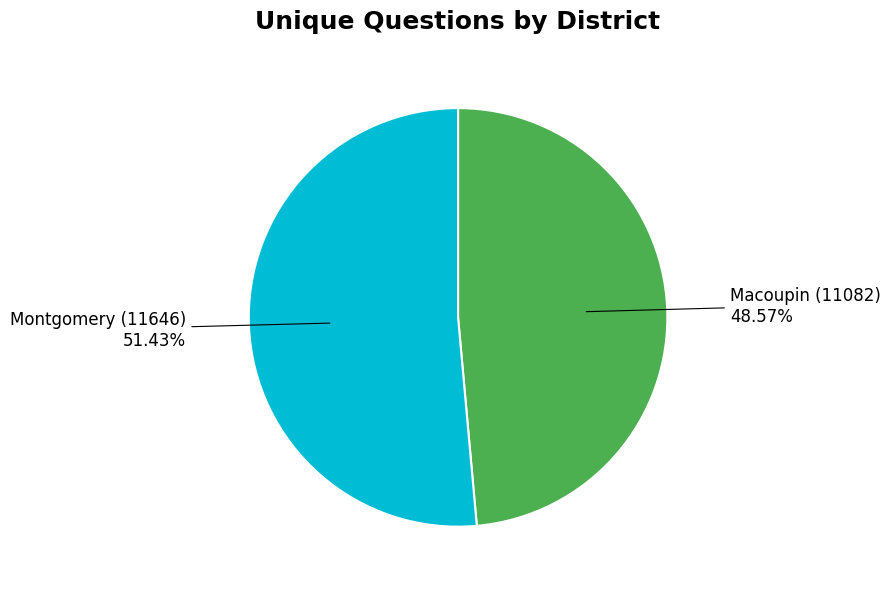

What is the ratio of the value at Macoupin (11082) 48.57% to the value at Montgomery (11646) 51.43%?

0.9